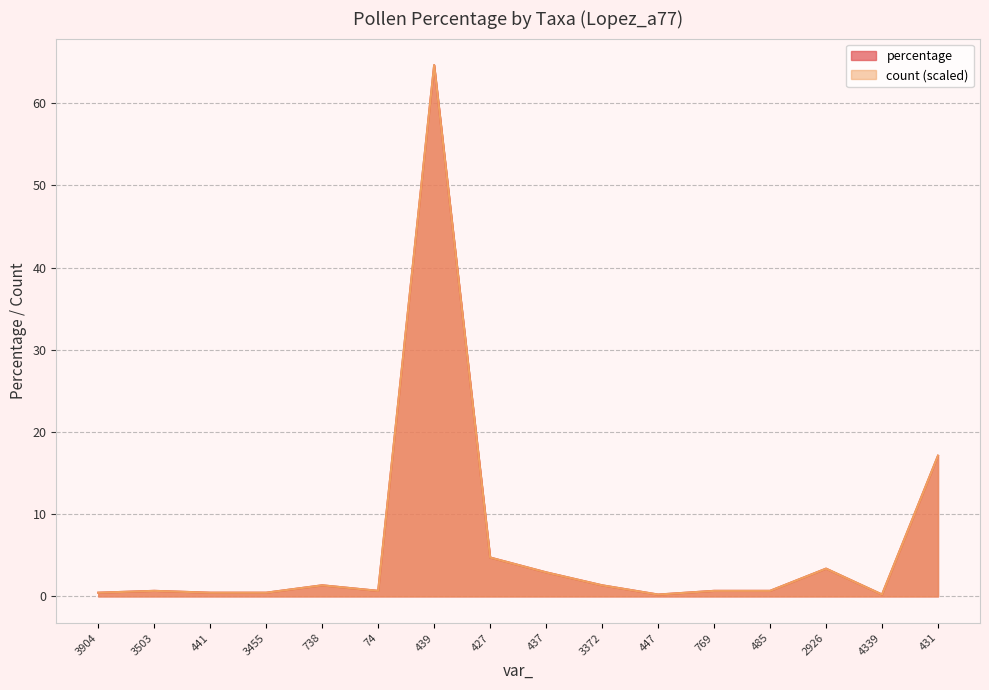

At which category does percentage reach its first local peak?

3503